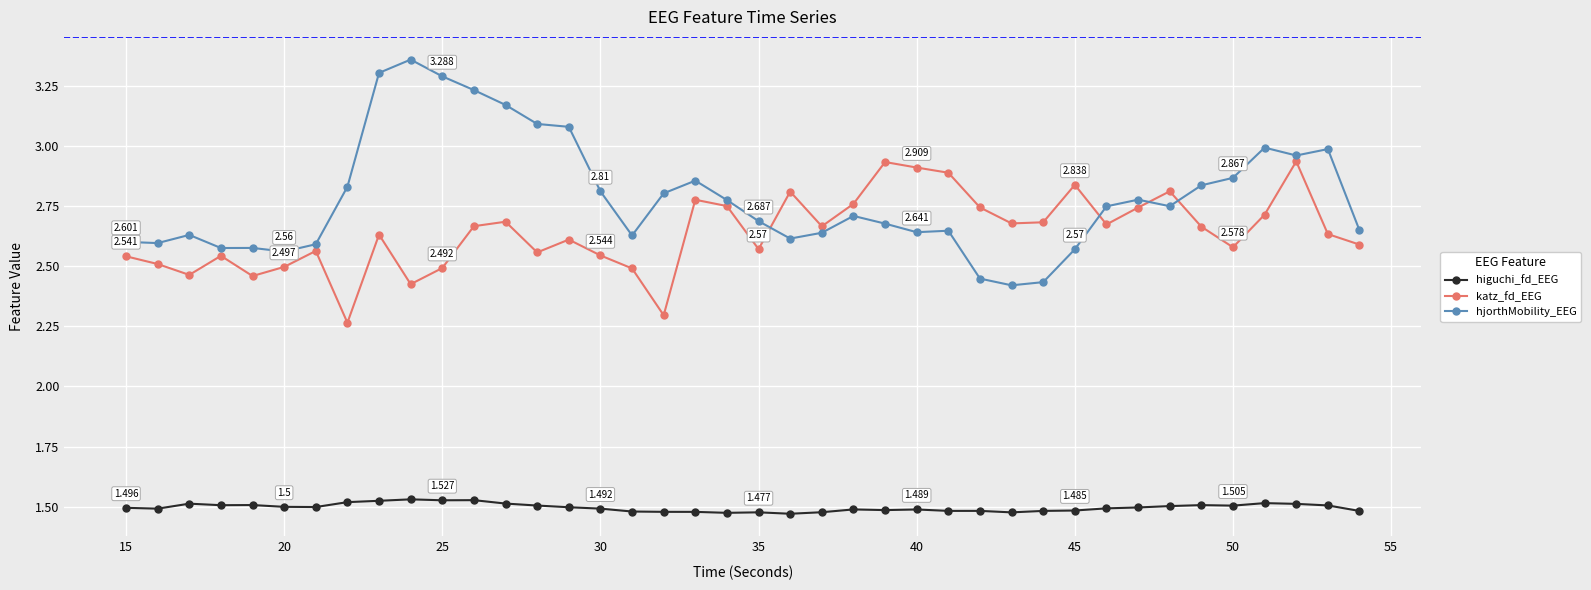

True or false: higuchi_fd_EEG and hjorthMobility_EEG cross at least once.

False